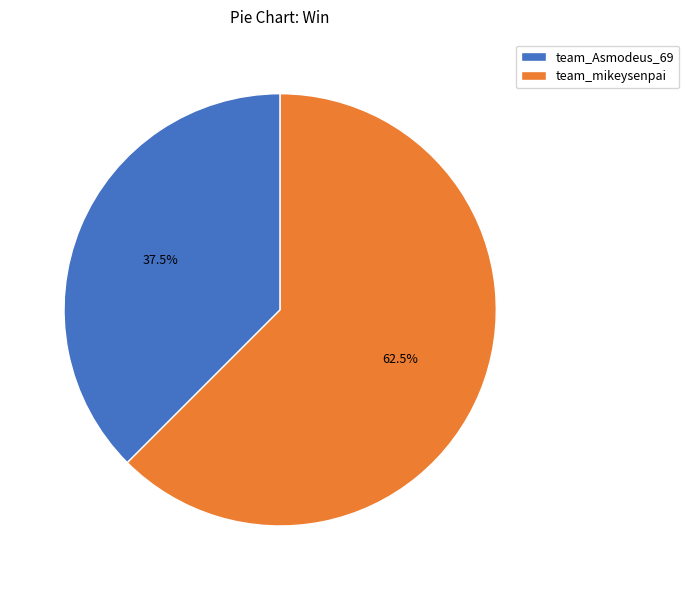

Which category accounts for the majority?

team_mikeysenpai